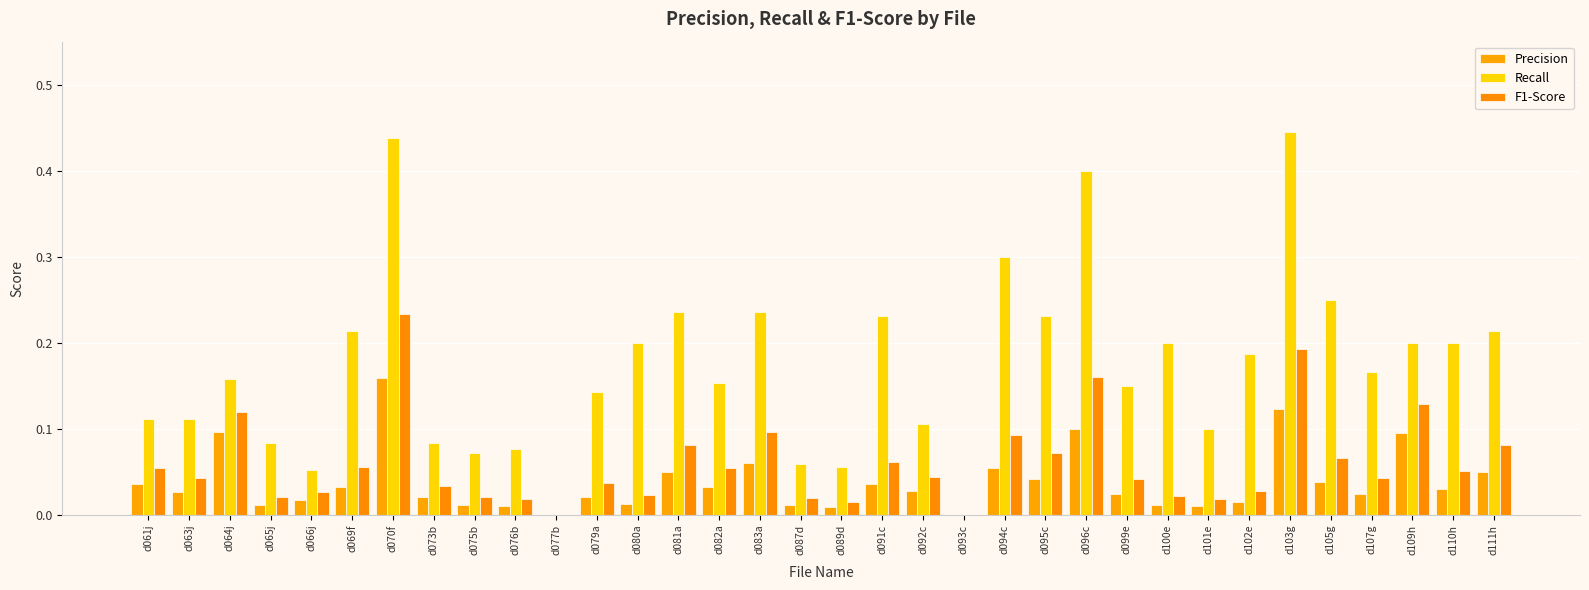

What is the approximate value of Recall at d095c?

0.2